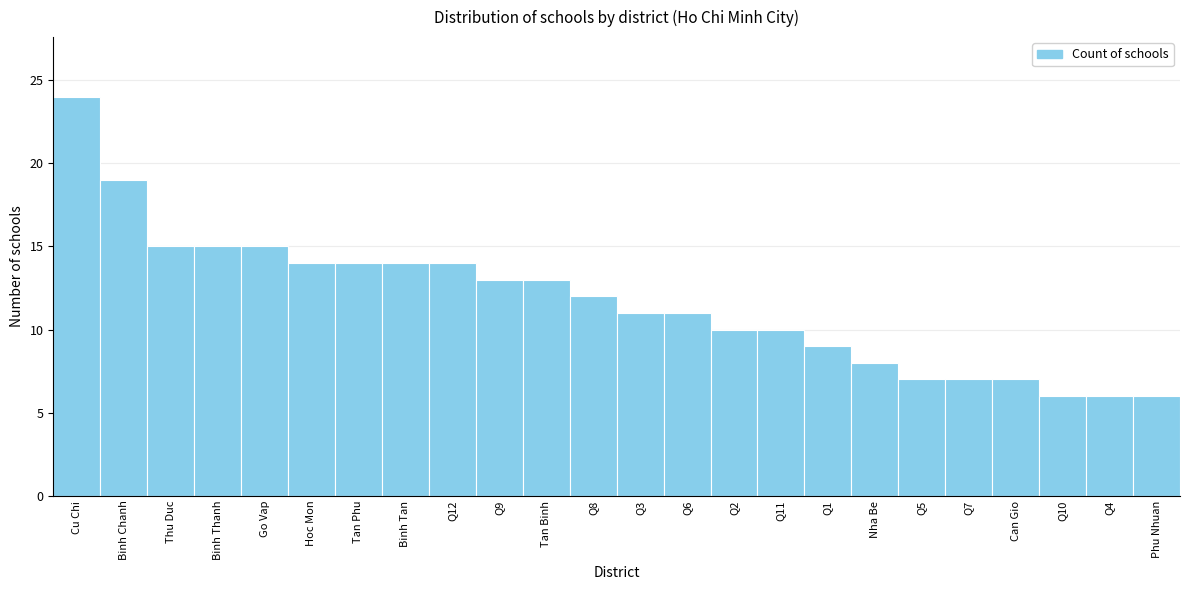

Reading right to left, what are all the values shown in this chart?

Phu Nhuan=6	Q4=6	Q10=6	Can Gio=7	Q7=7	Q5=7	Nha Be=8	Q1=9	Q11=10	Q2=10	Q6=11	Q3=11	Q8=12	Tan Binh=13	Q9=13	Q12=14	Binh Tan=14	Tan Phu=14	Hoc Mon=14	Go Vap=15	Binh Thanh=15	Thu Duc=15	Binh Chanh=19	Cu Chi=24